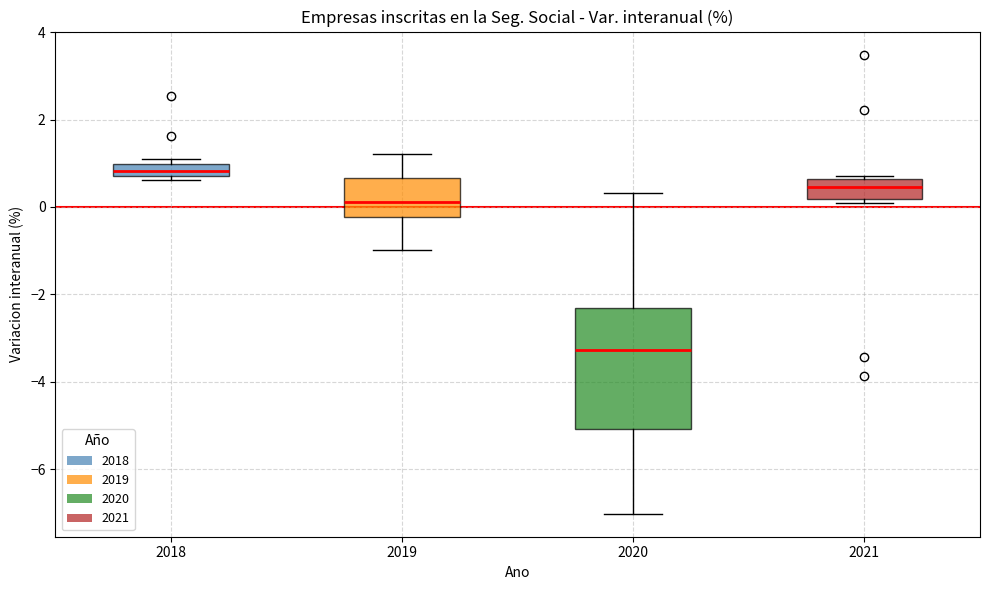

Where does the upper whisker of the box at x = 2020 end on the y-axis? The values are not printed on the chart, so give them approximately, as read against the axis.

0.4